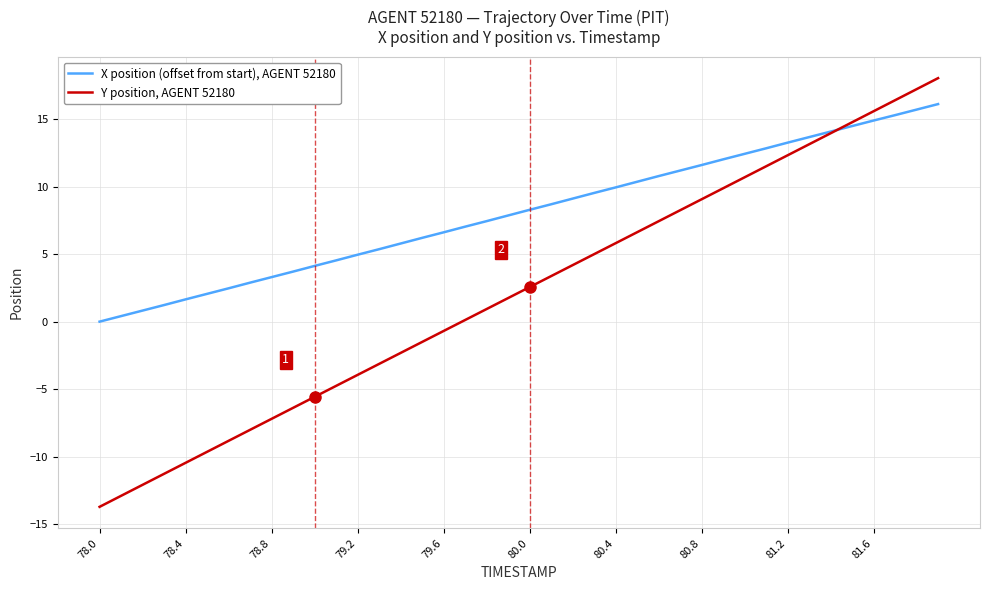

How many lines are shown in the chart?

2